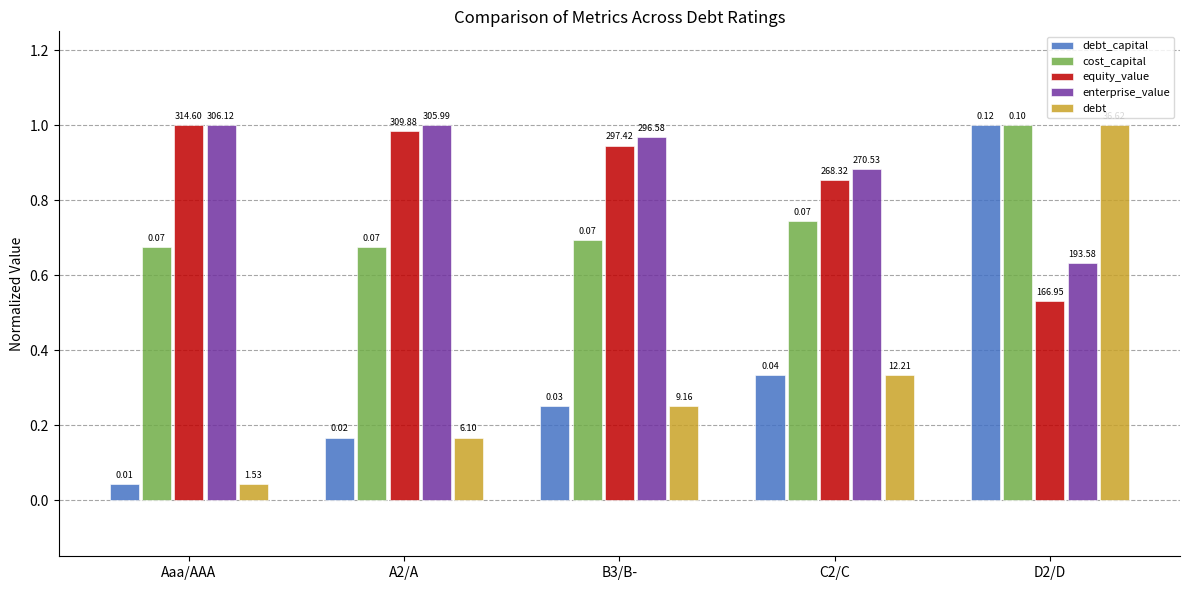

At how many categories does at least one series exceed 0?

5